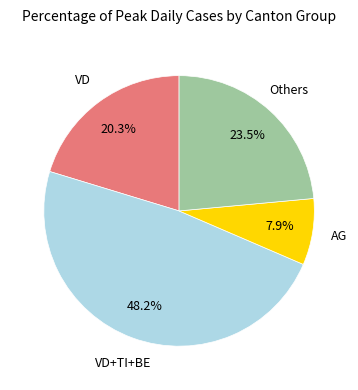

Is there any slice that represents more than half of the pie?

No